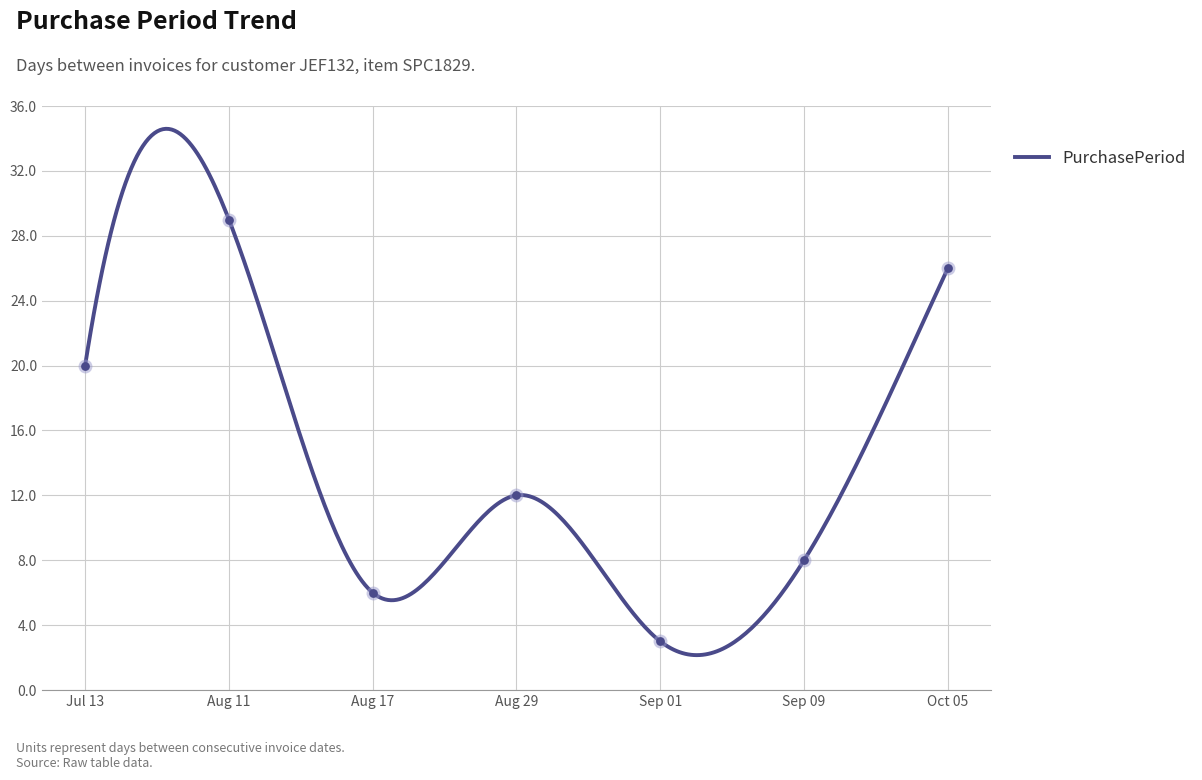

Between Sep 01 and Oct 05, which is larger?

Oct 05